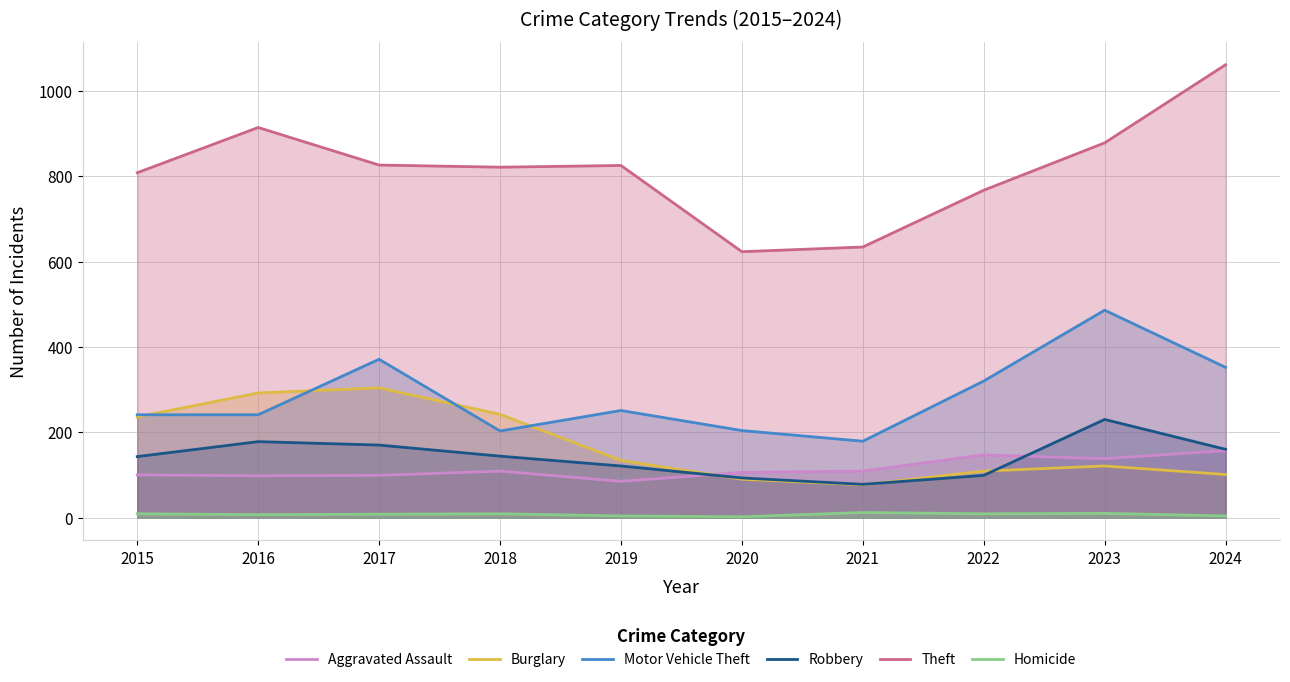

Which series changed the most between 2021 and 2023?

Motor Vehicle Theft